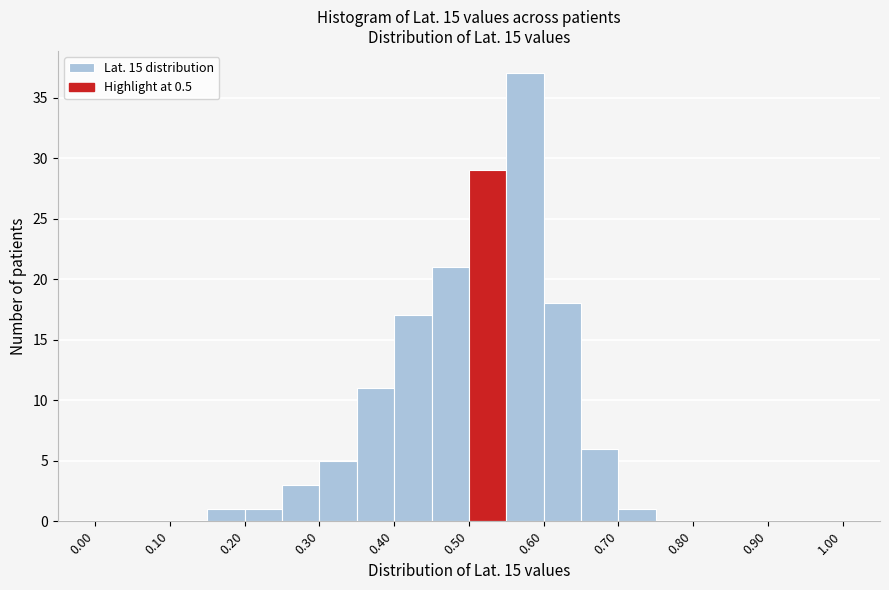

Over which range of the x-axis is the bar tallest?

0.55 to 0.60